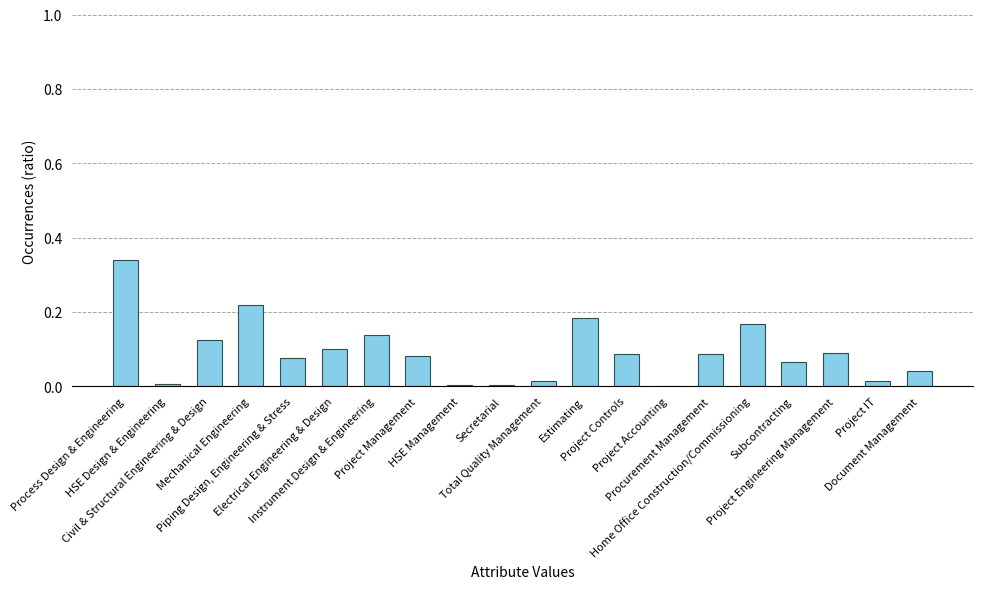

Are the bars horizontal?

No